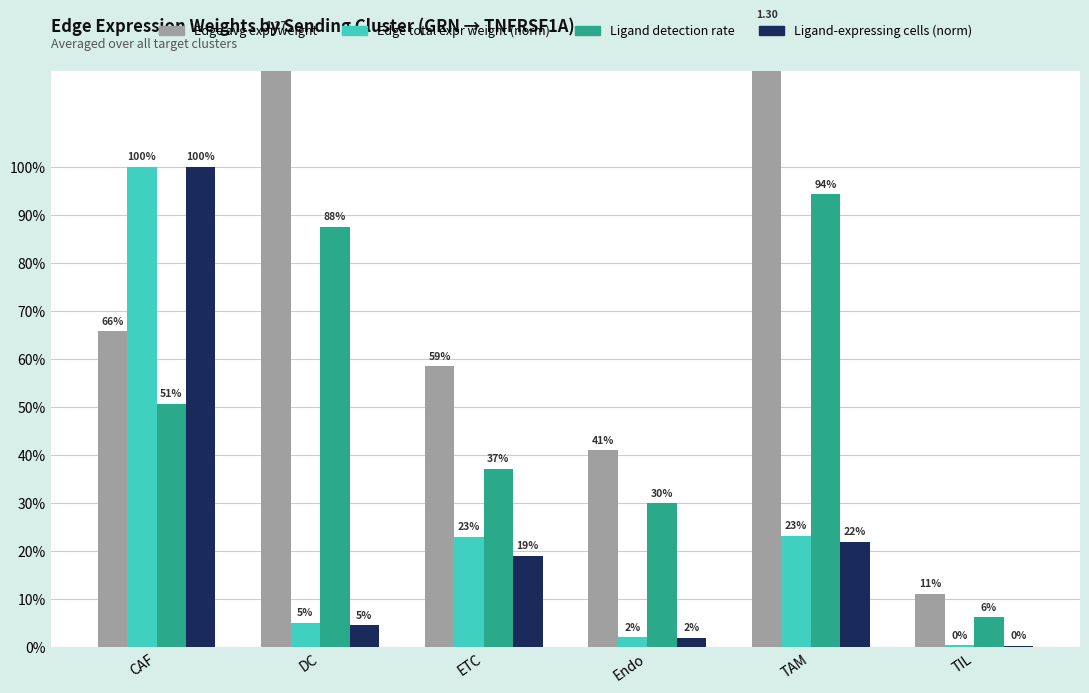

What is the difference between the highest and lowest values at DC?

1.2